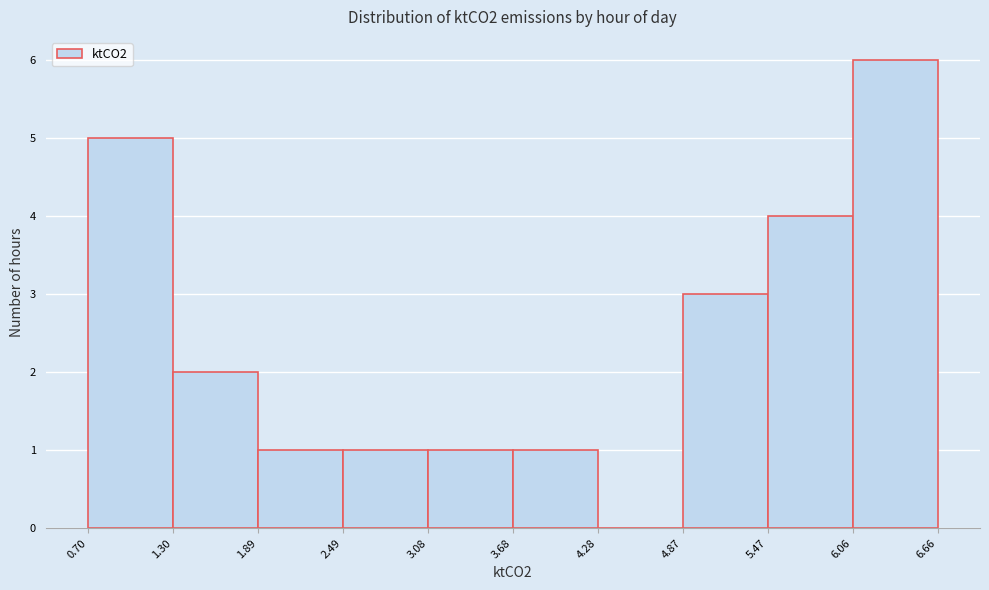

Reading left to right, list every bar in this chart as the range it spans on the x-axis followed by its height. The values are not printed on the chart, so give them approximately, as read against the axis.

0.70 to 1.30: 5
1.30 to 1.89: 2
1.89 to 2.49: 1
2.49 to 3.08: 1
3.08 to 3.68: 1
3.68 to 4.28: 1
4.28 to 4.87: 0
4.87 to 5.47: 3
5.47 to 6.06: 4
6.06 to 6.66: 6